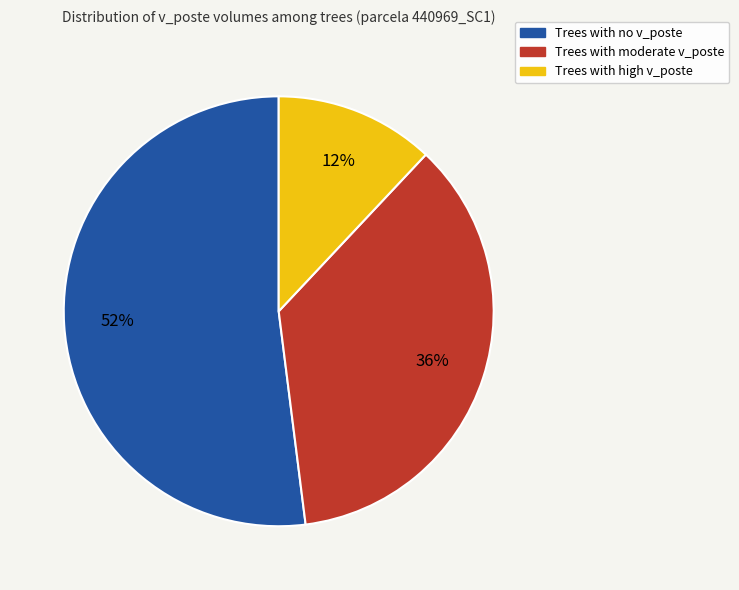

Is the sum of Trees with no v_poste and Trees with high v_poste greater than half?

Yes